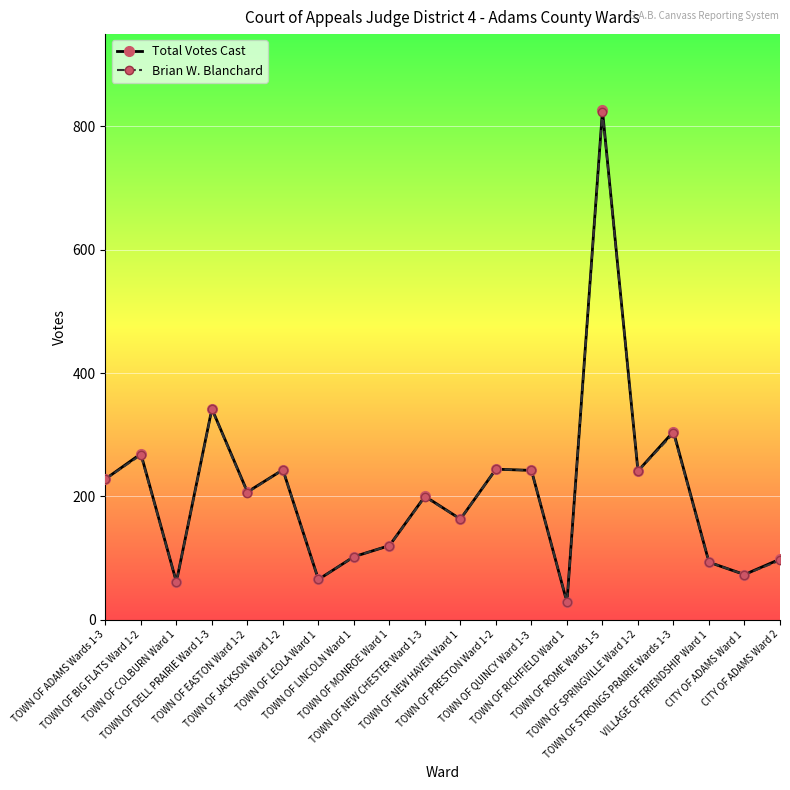

What is the label of the 1st point from the left?

TOWN OF ADAMS Wards 1-3